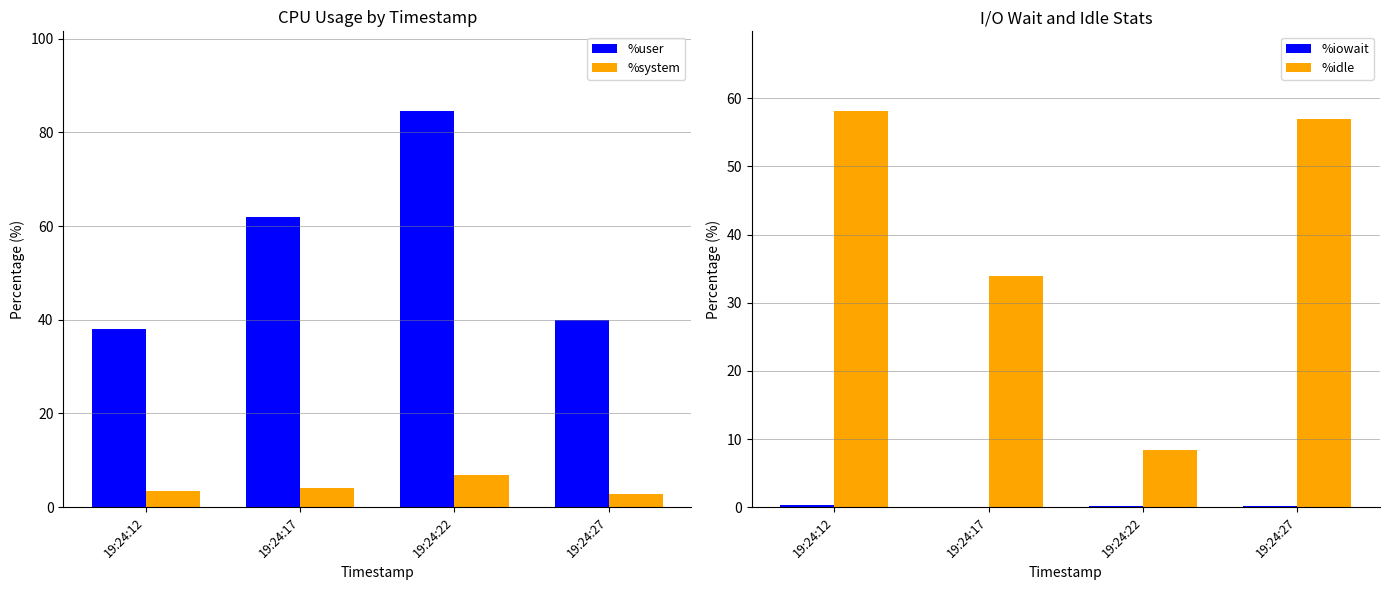

How many data points in %system are less than 4?

2